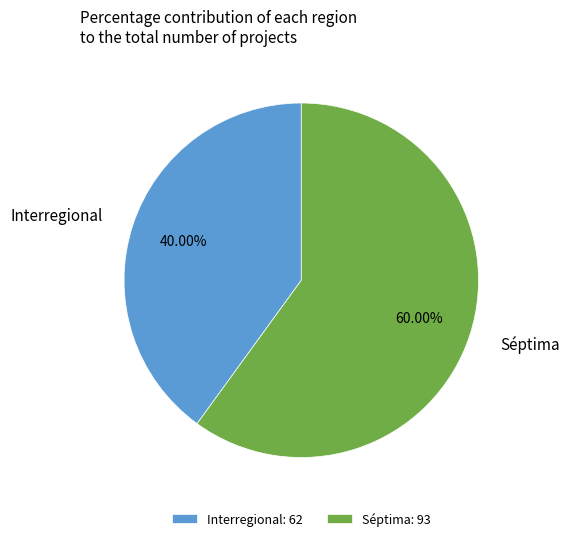

What portion of the pie excludes Interregional?

60.0%